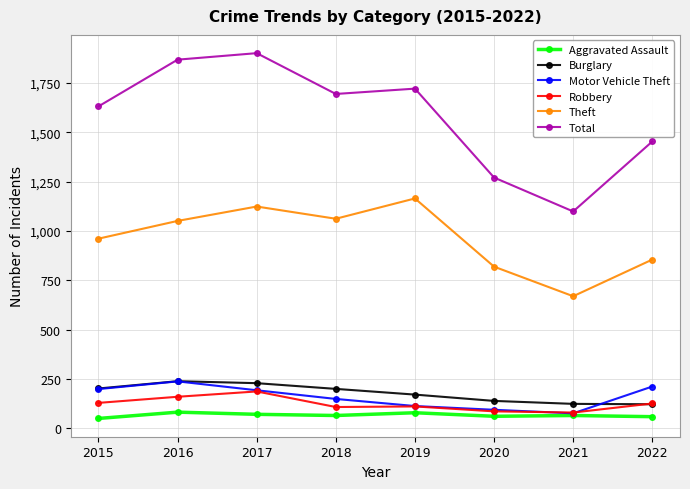

What is the difference between the Total values at 2022 and 2021?

355